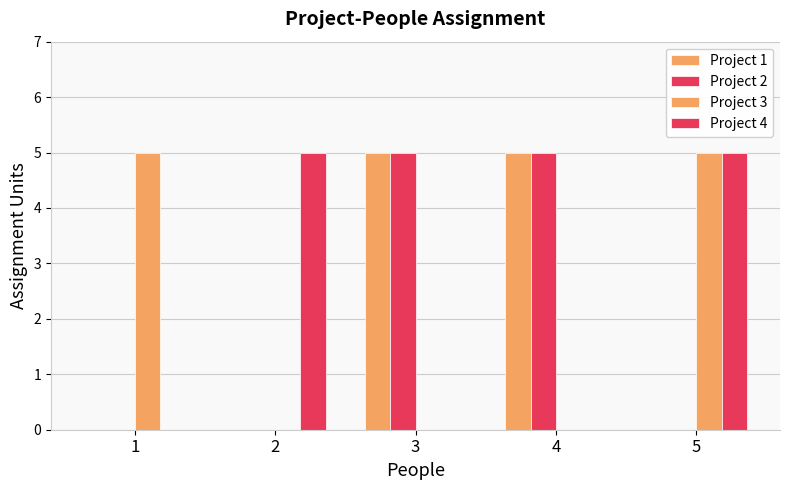

Which label corresponds to the largest value in the chart?

3